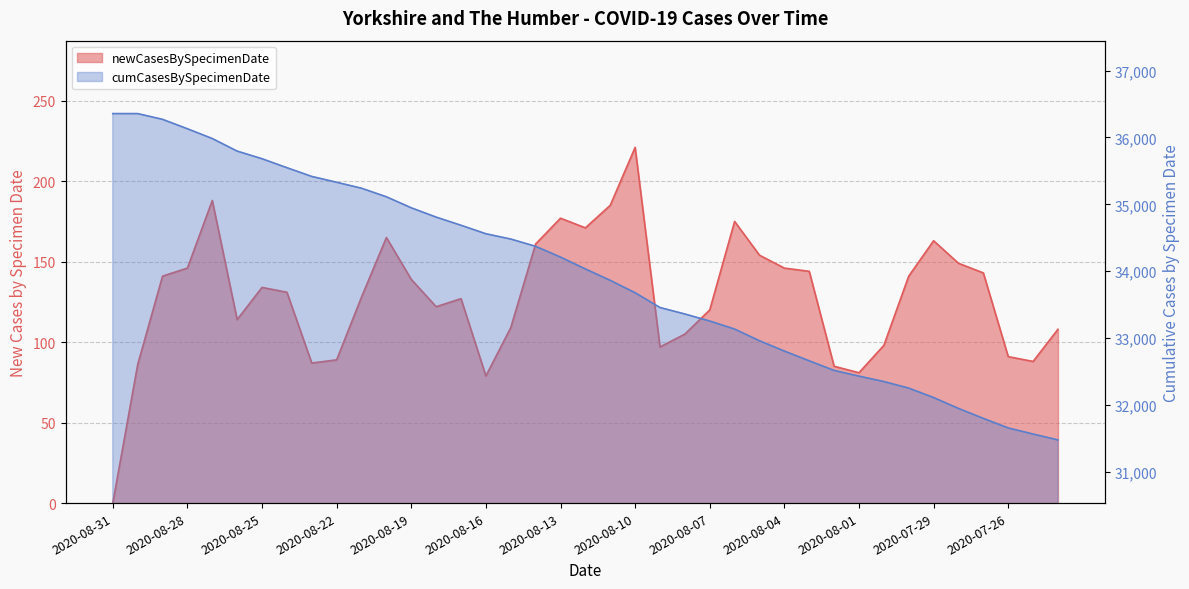

What is the maximum value for cumCasesBySpecimenDate?

36357